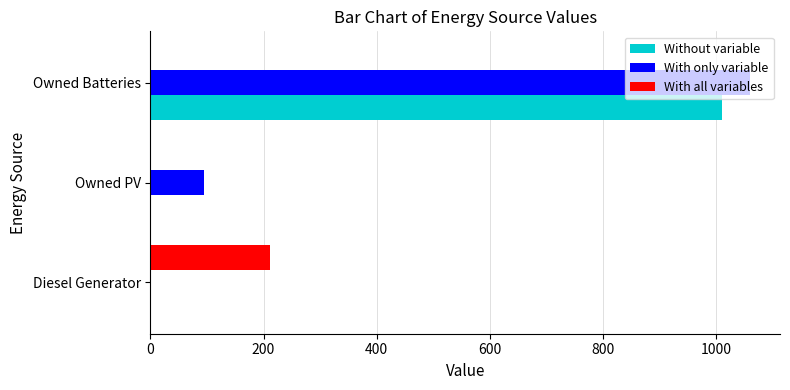

How many values in the With all variables series exceed 0?

1